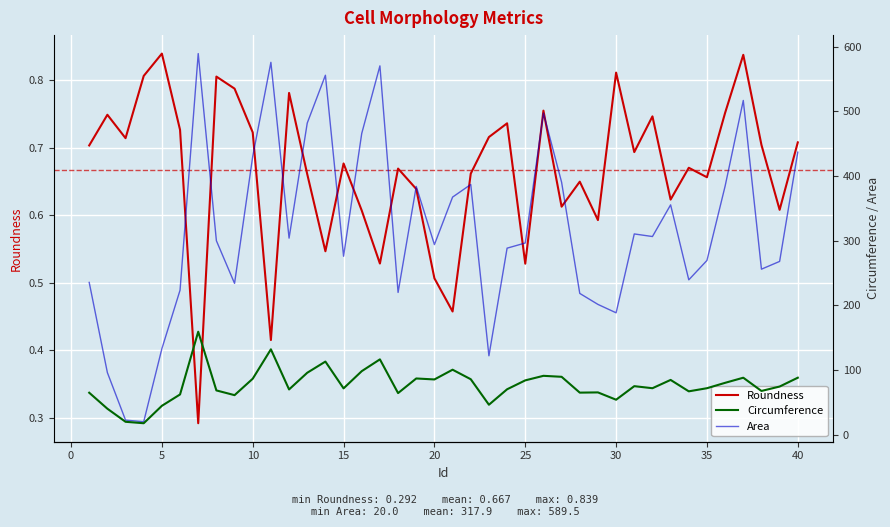

The Roundness series shows 0.3 at 32. True or false?

False